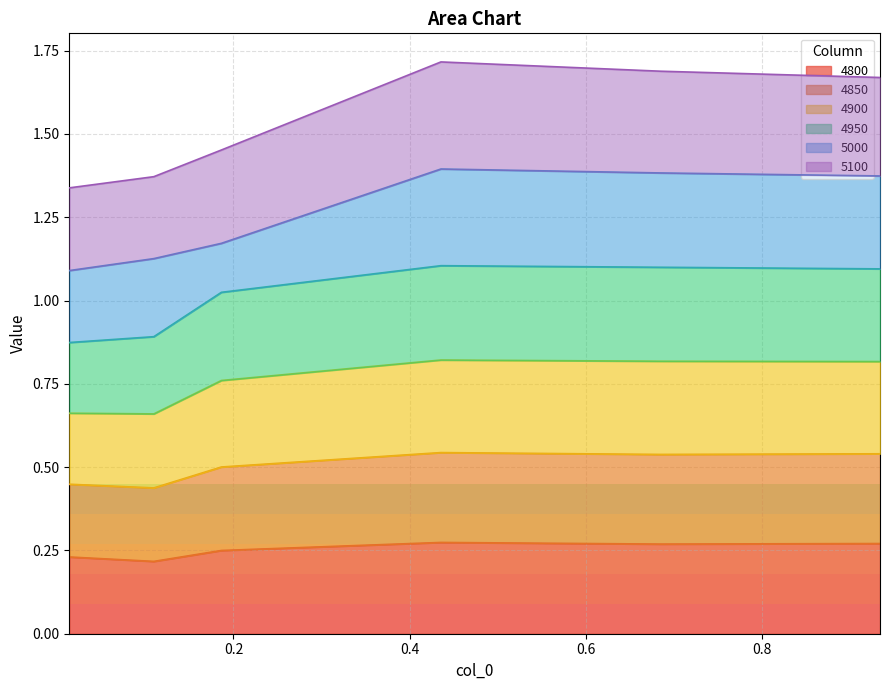

Which category has the lowest value in the 4850 series?

0.1095890410958904